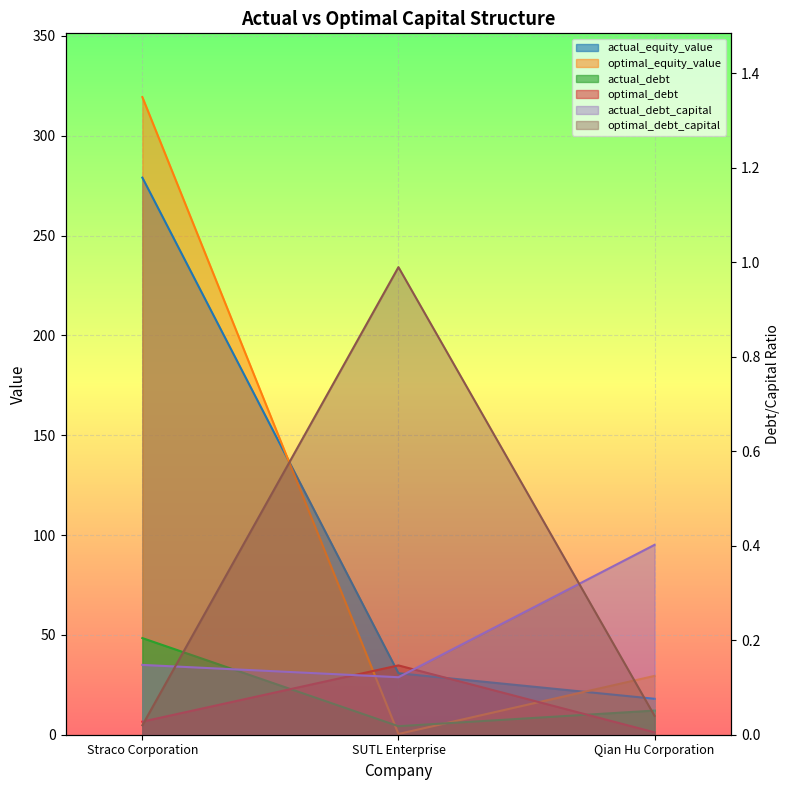

What is the sum of all actual_equity_value values?

327.8